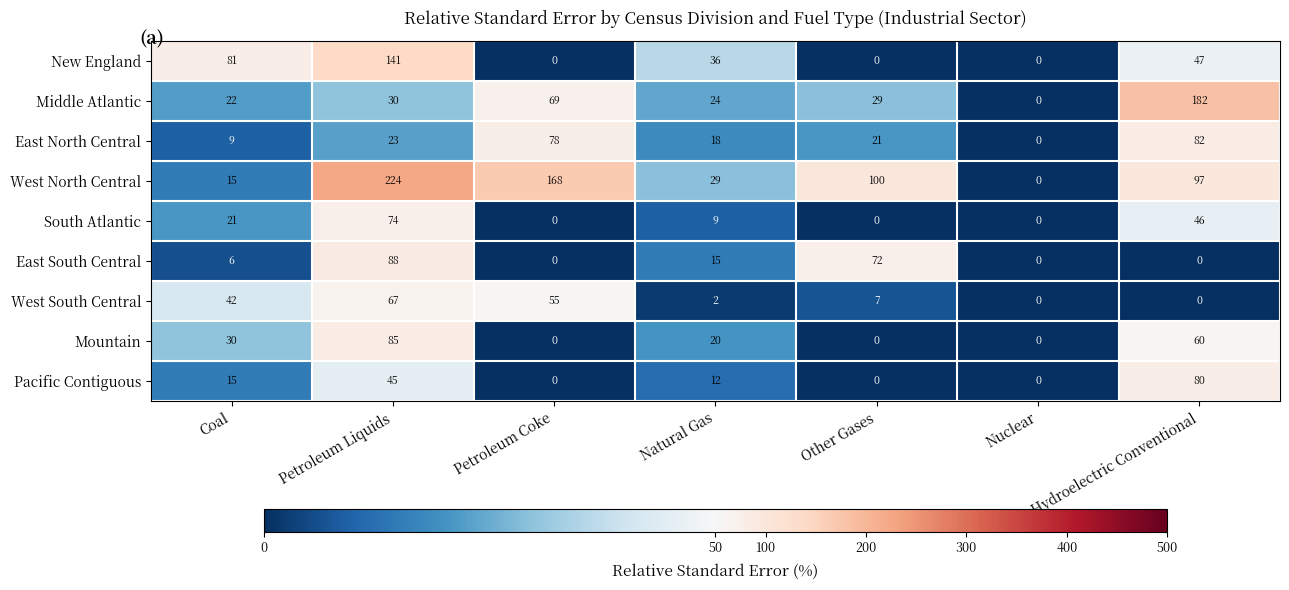

At how many categories does at least one series exceed 110?

3